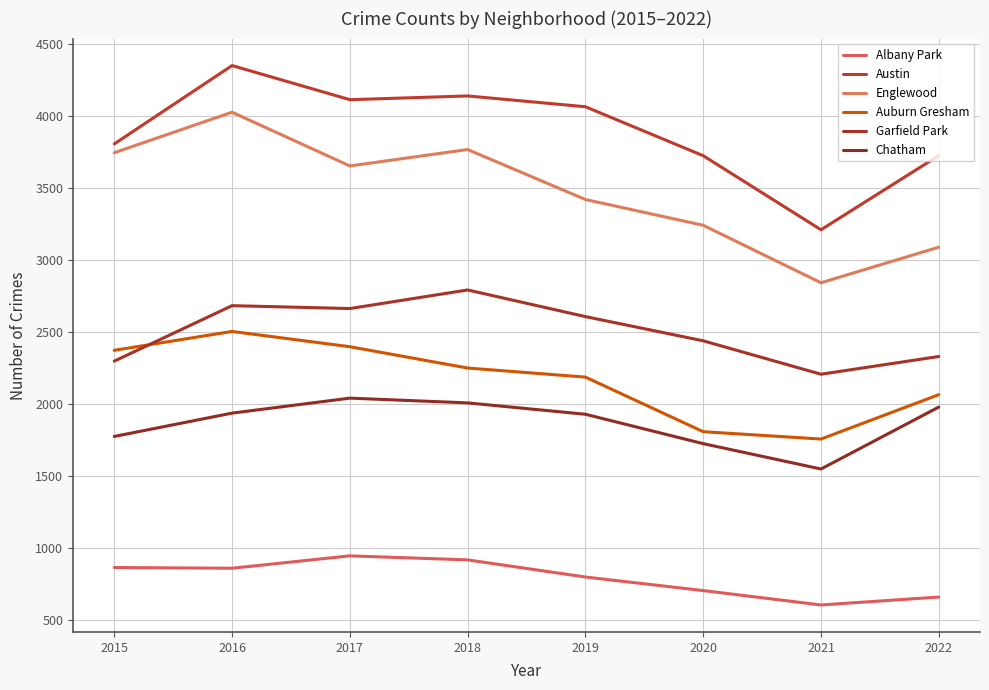

What are all the series names shown in the legend?

Albany Park, Austin, Englewood, Auburn Gresham, Garfield Park, Chatham